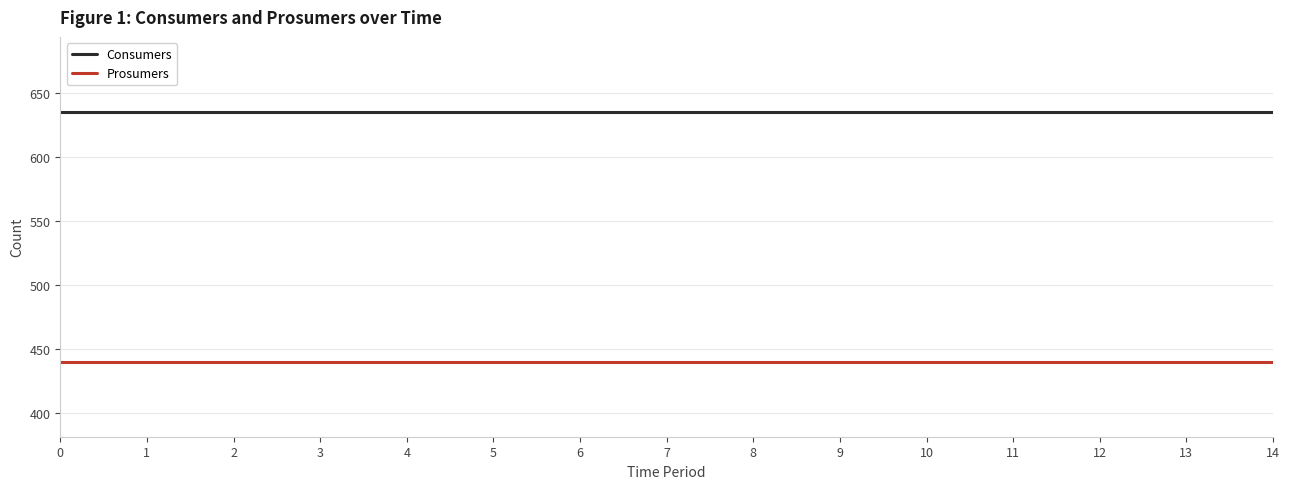

True or false: Consumers and Prosumers intersect in this chart.

False